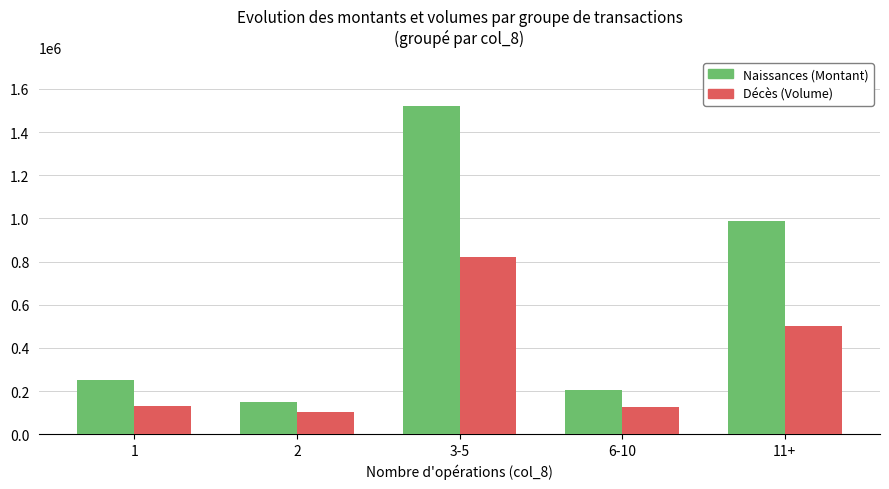

Which category has the highest value across all series?

3-5